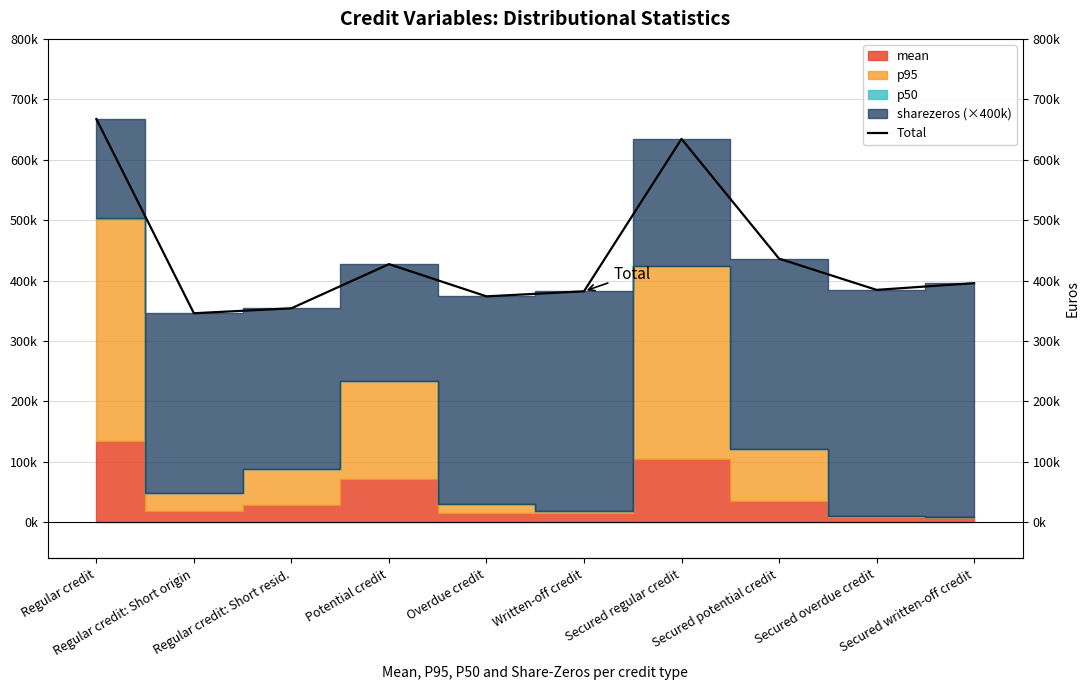

Reading left to right, what are all the values shown in this chart?

Regular credit=667387.1	Regular credit: Short origin=345911.2	Regular credit: Short resid.=354102.2	Potential credit=427165.6	Overdue credit=373872.6	Written-off credit=382241.4	Secured regular credit=634440.2	Secured potential credit=436335.5	Secured overdue credit=384592.4	Secured written-off credit=395717.2